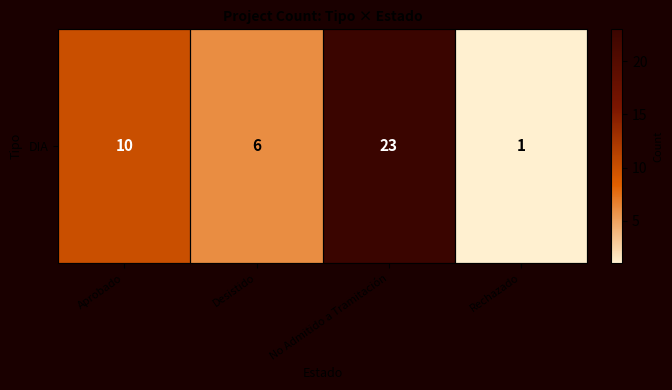

How many categories are shown in the chart?

4